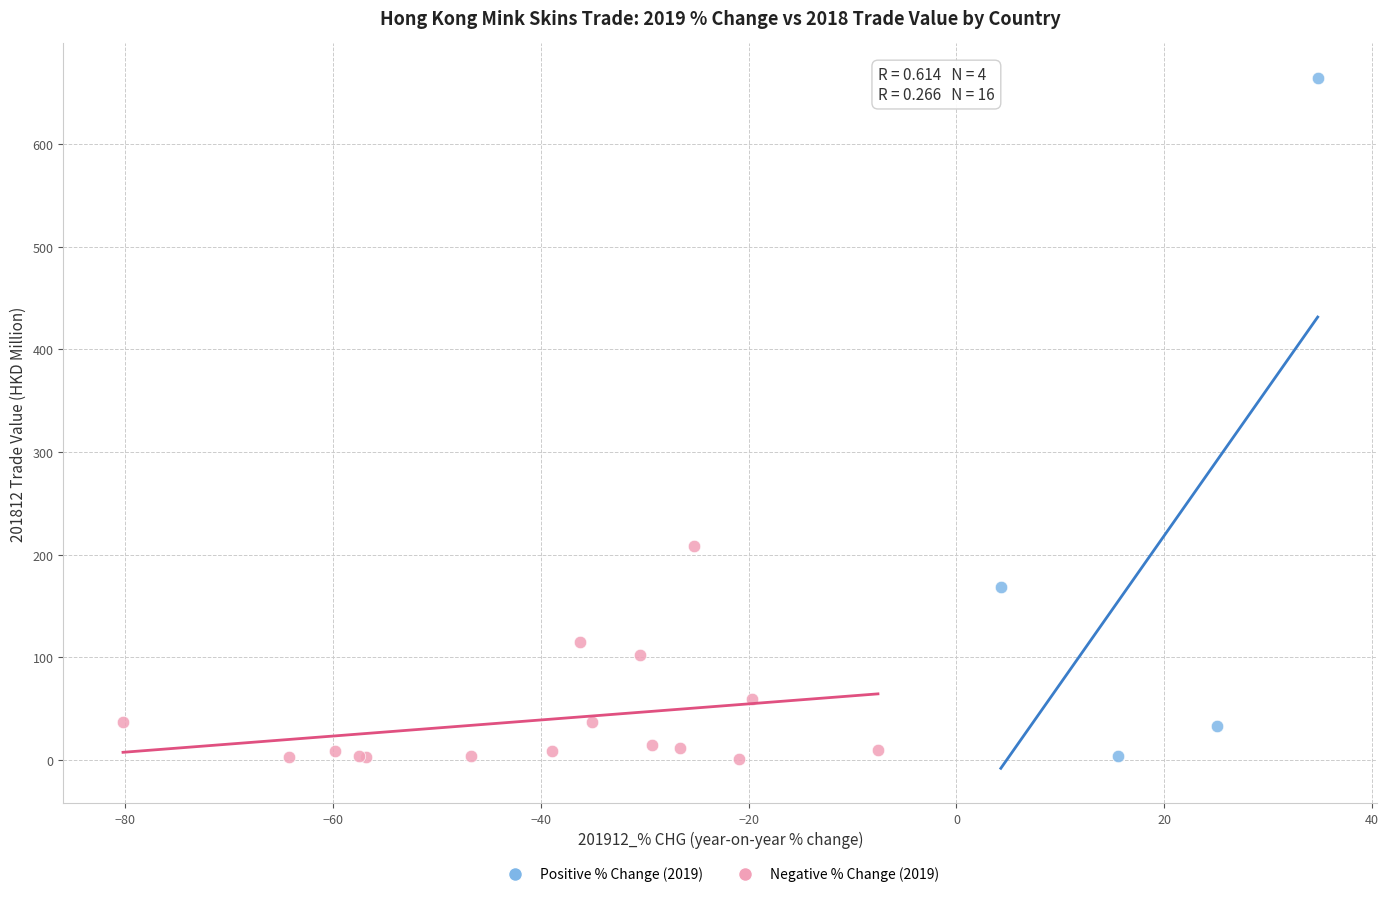

Which series reaches the maximum Y coordinate?

Positive % Change (2019)